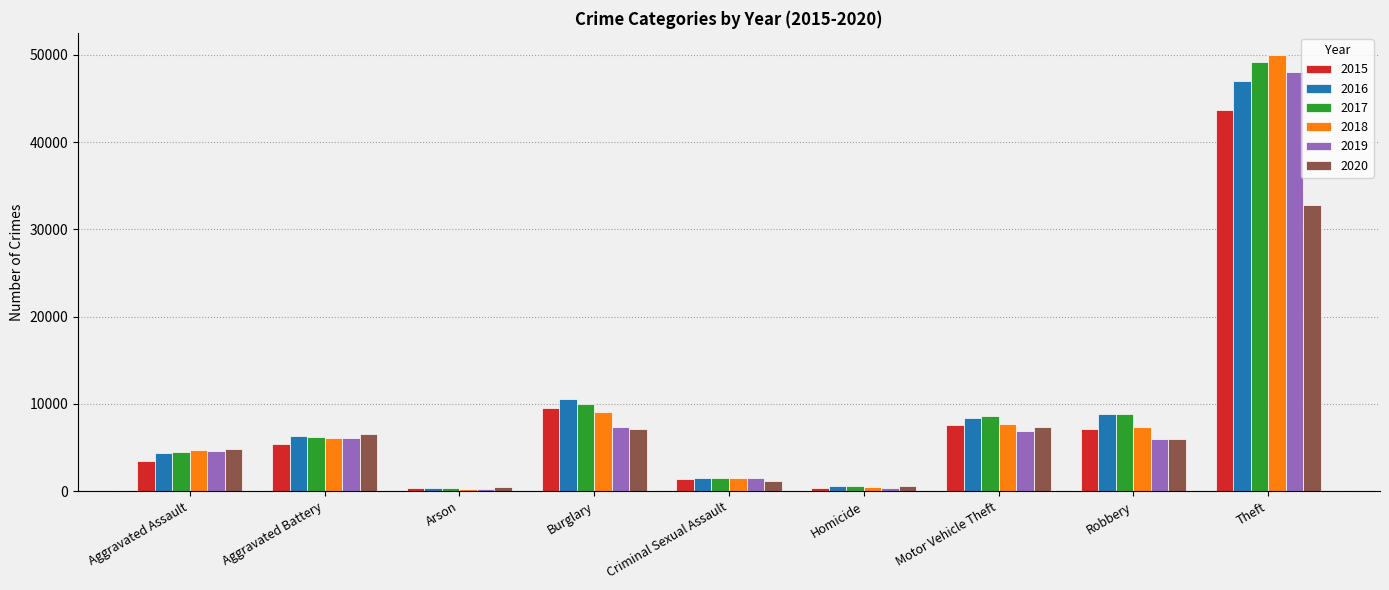

Which category has the highest value across all series?

Theft